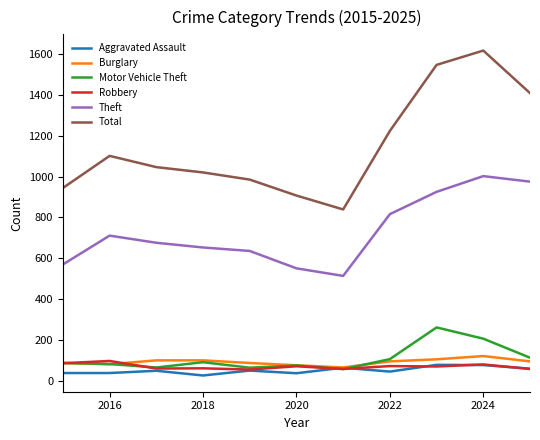

True or false: Theft and Aggravated Assault cross at least once.

False